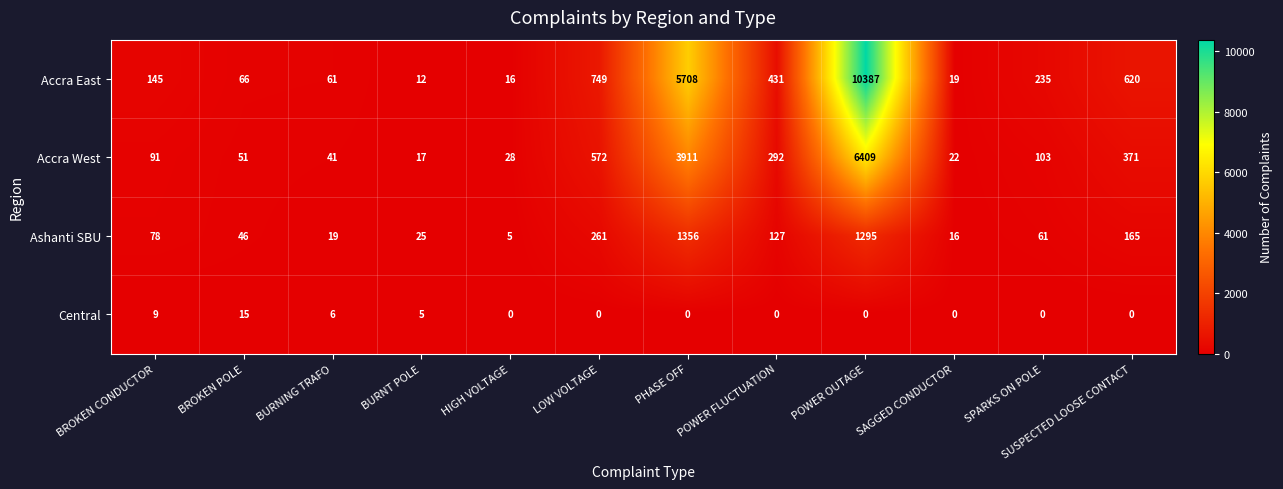

What value does the Ashanti SBU series have at SAGGED CONDUCTOR, to the nearest 10?

20